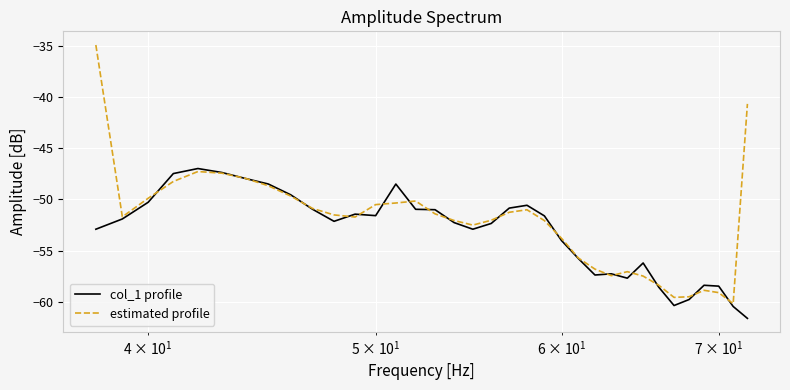

What is the greatest value displayed?

-34.9